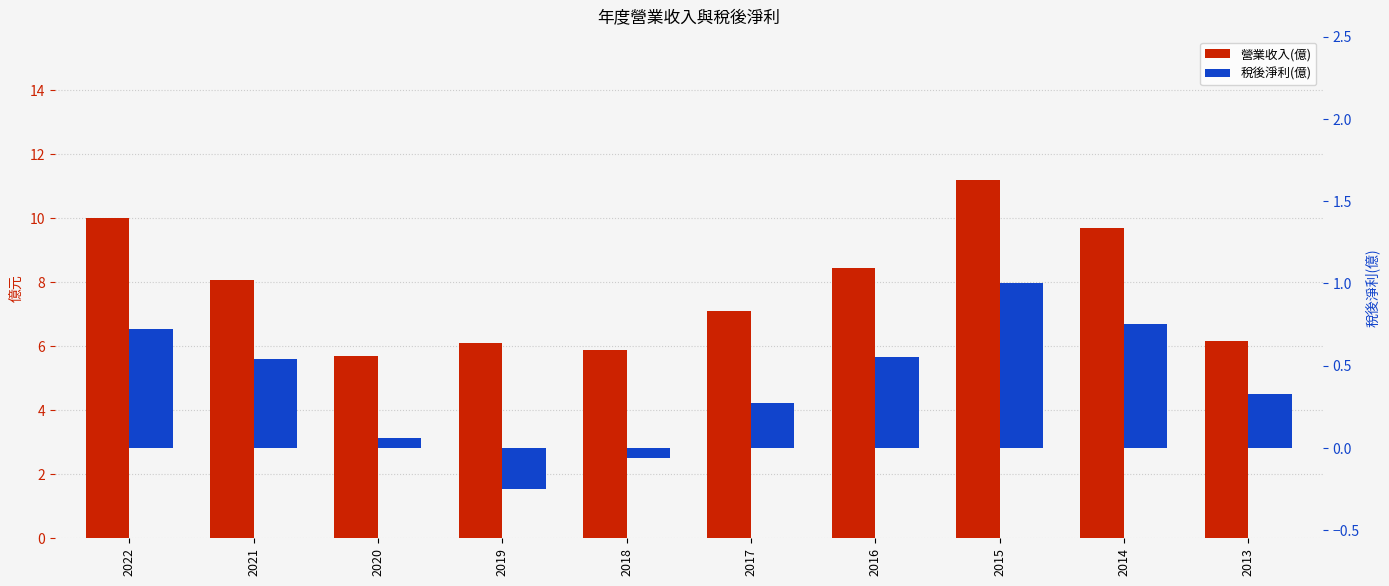

What is the total value across all series at 2016?

9.0